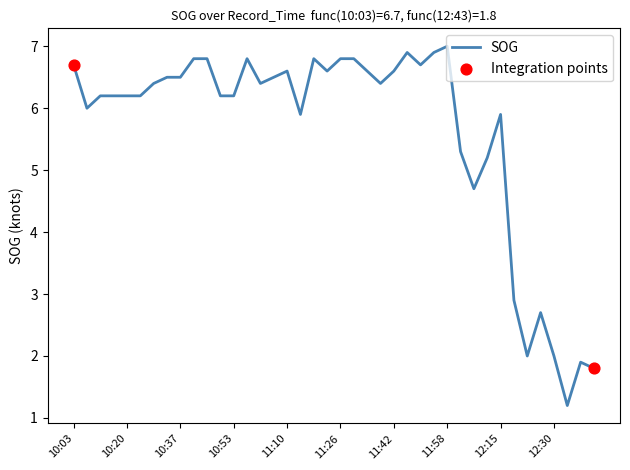

What is the greatest value displayed?

7.0